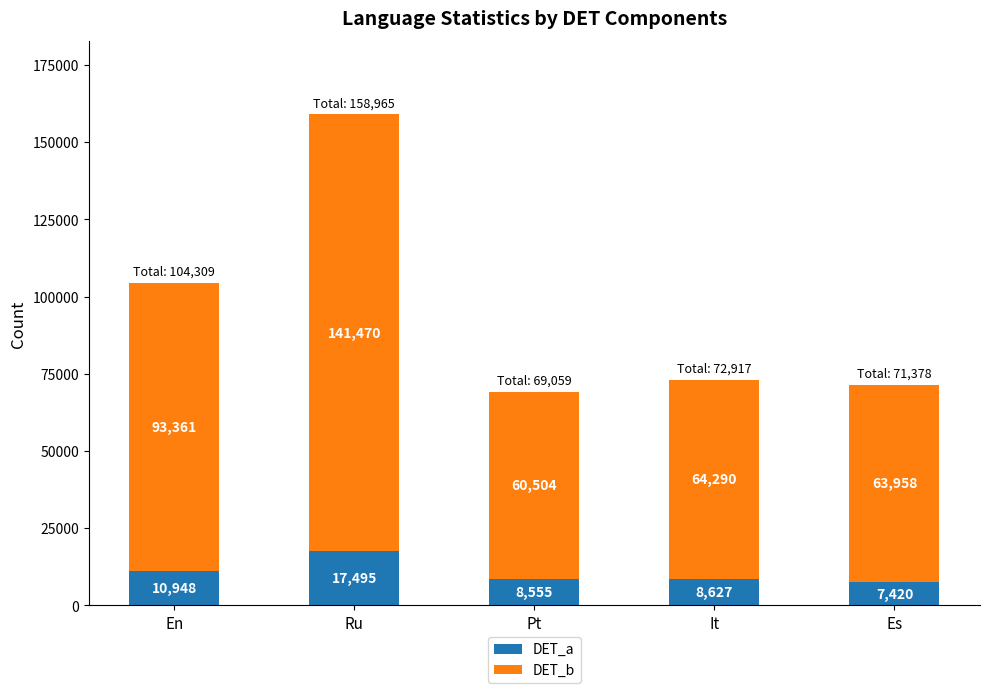

At which label is DET_a closest to 12457?

En